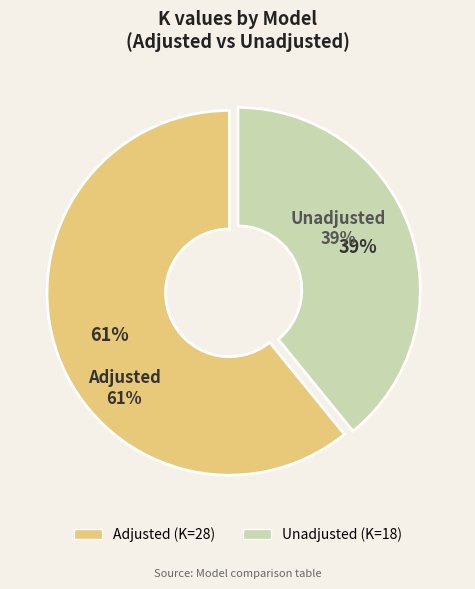

How many slices are in this pie chart?

2